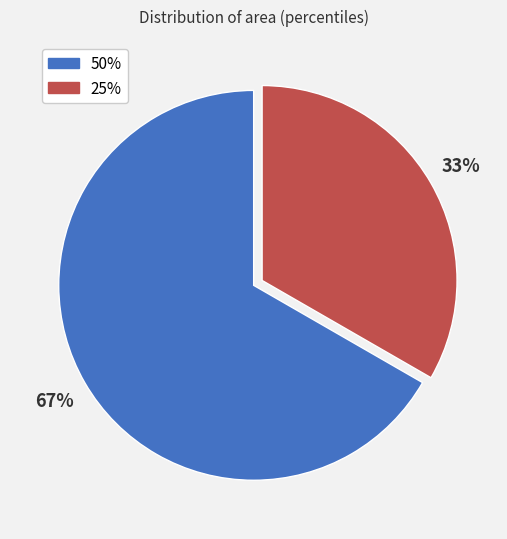

Combined, do 50% and 25% account for over 50%?

Yes